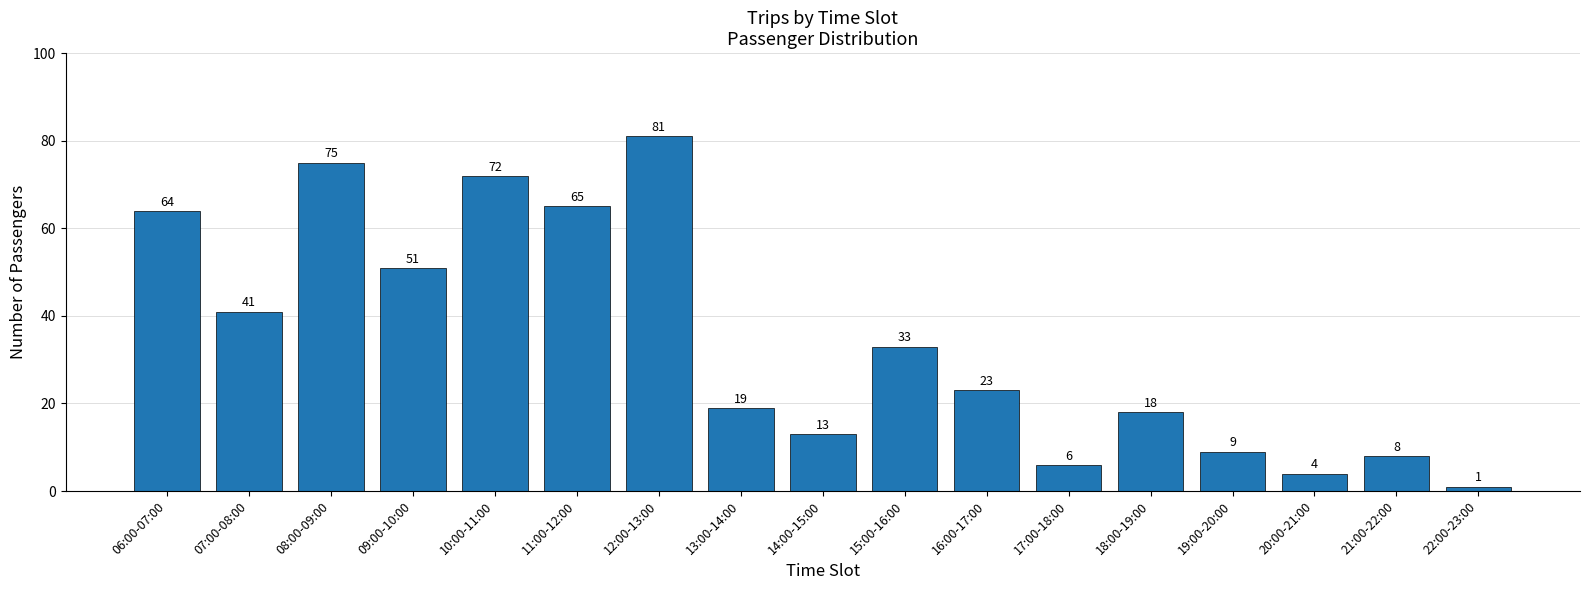

What is the average value?

34